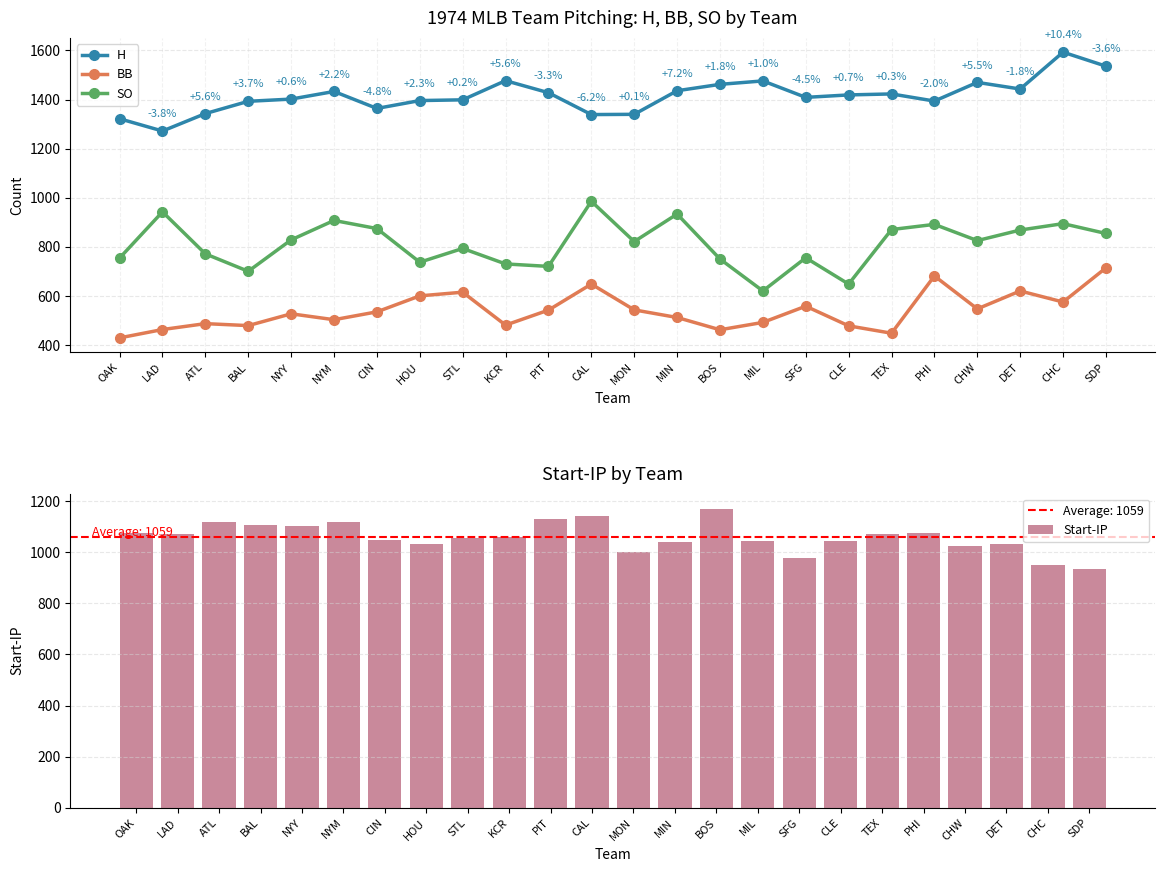

How many data points in BB are less than 536?

12